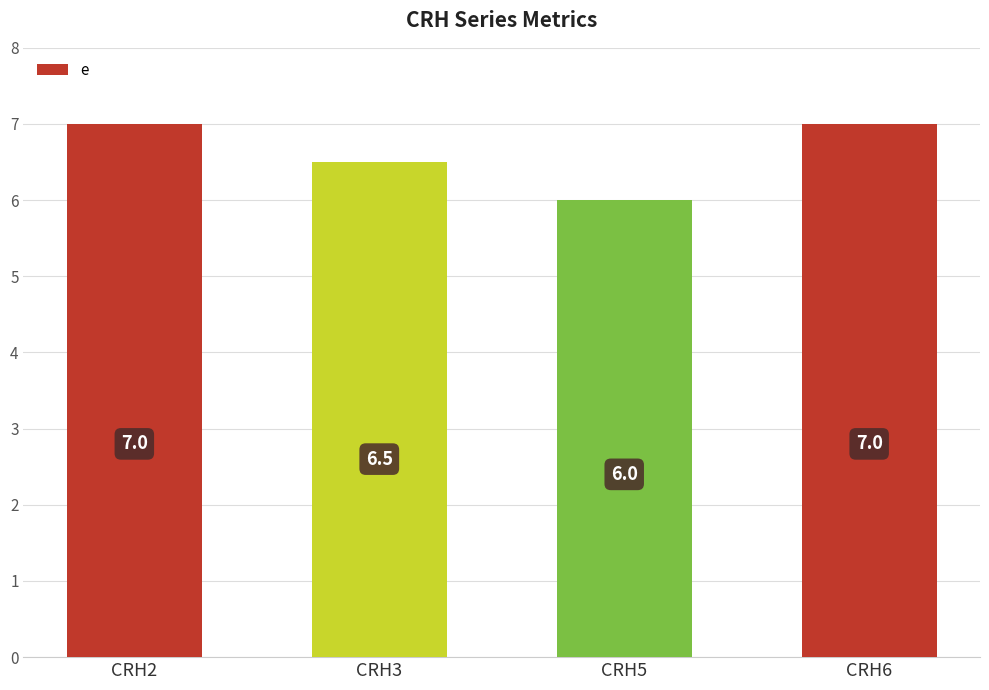

Which category has the lowest value across all series?

CRH5